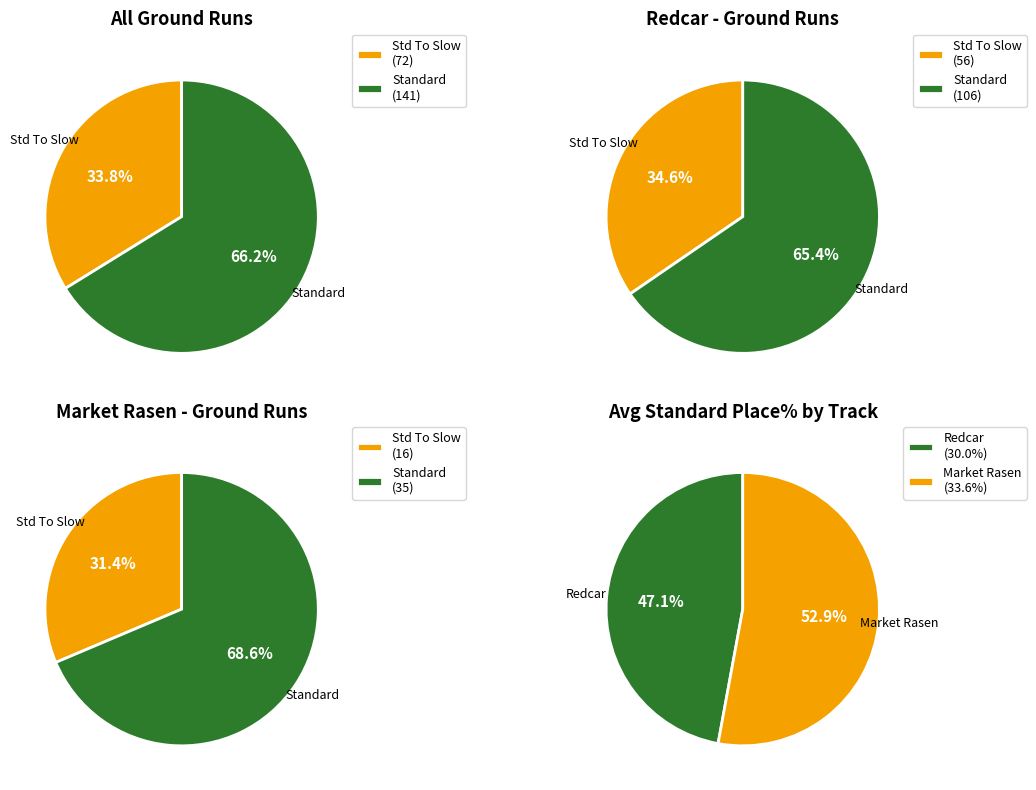

True or false: Standard To Fast Runs accounts for 6% of the total.

False